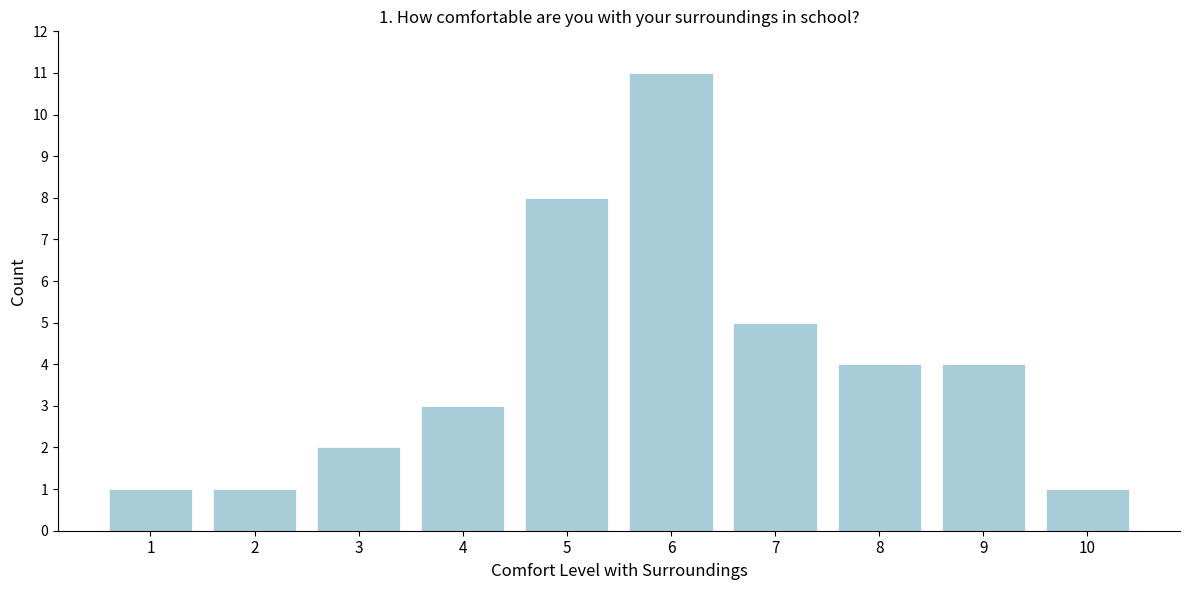

Reading right to left, transcribe all the data shown in this chart.

1	4	4	5	11	8	3	2	1	1